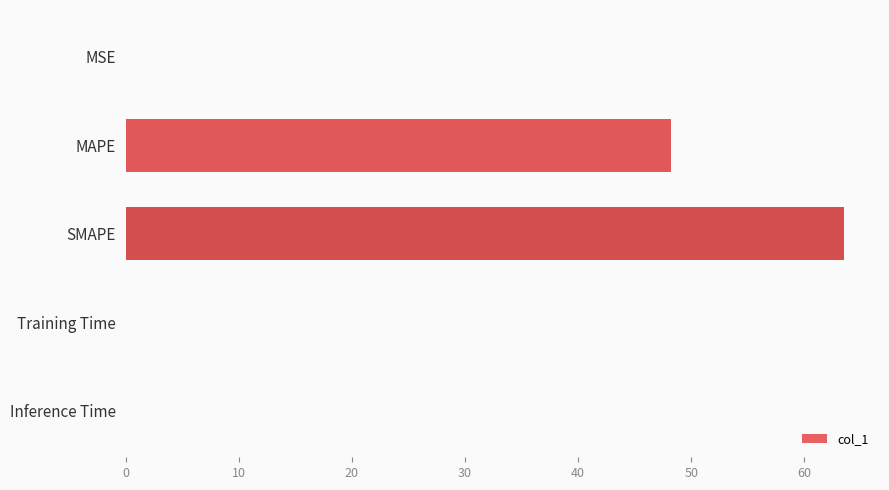

At which category does the chart reach its peak across all series?

SMAPE